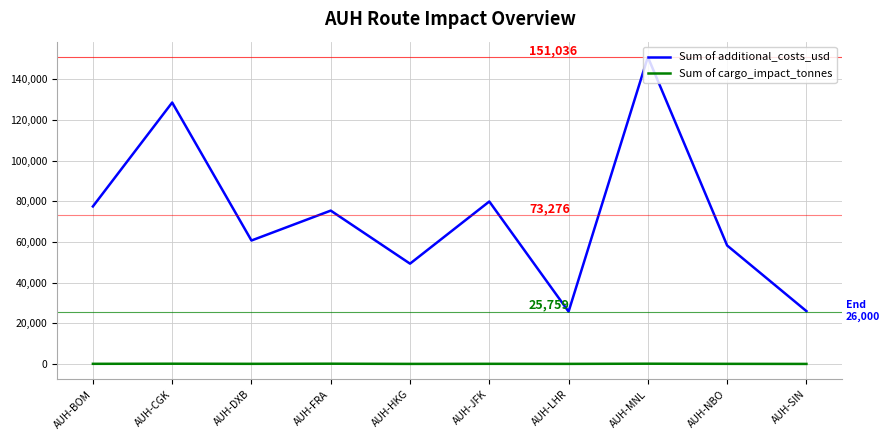

List the series in order of their peak value, highest first.

Sum of additional_costs_usd, Sum of cargo_impact_tonnes